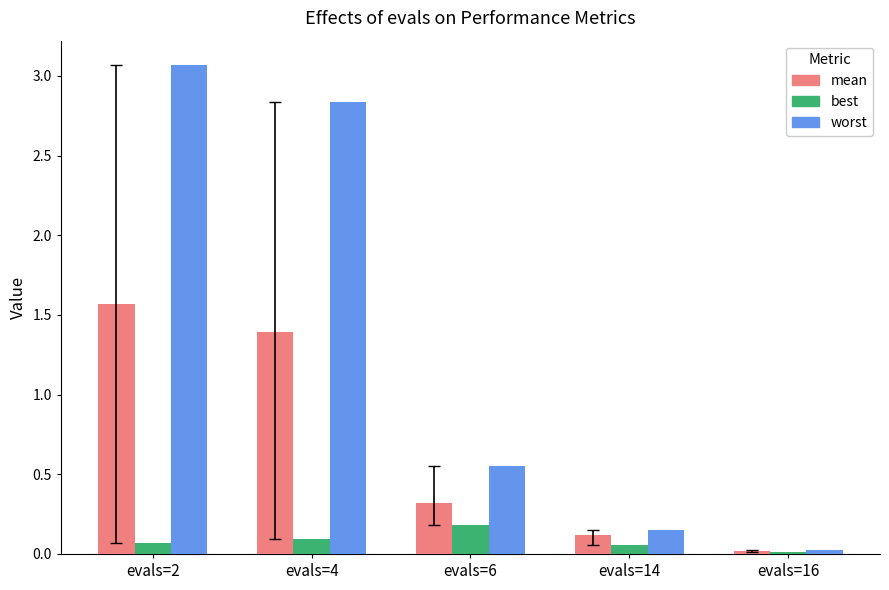

Which series changed the most between evals=6 and evals=14?

worst